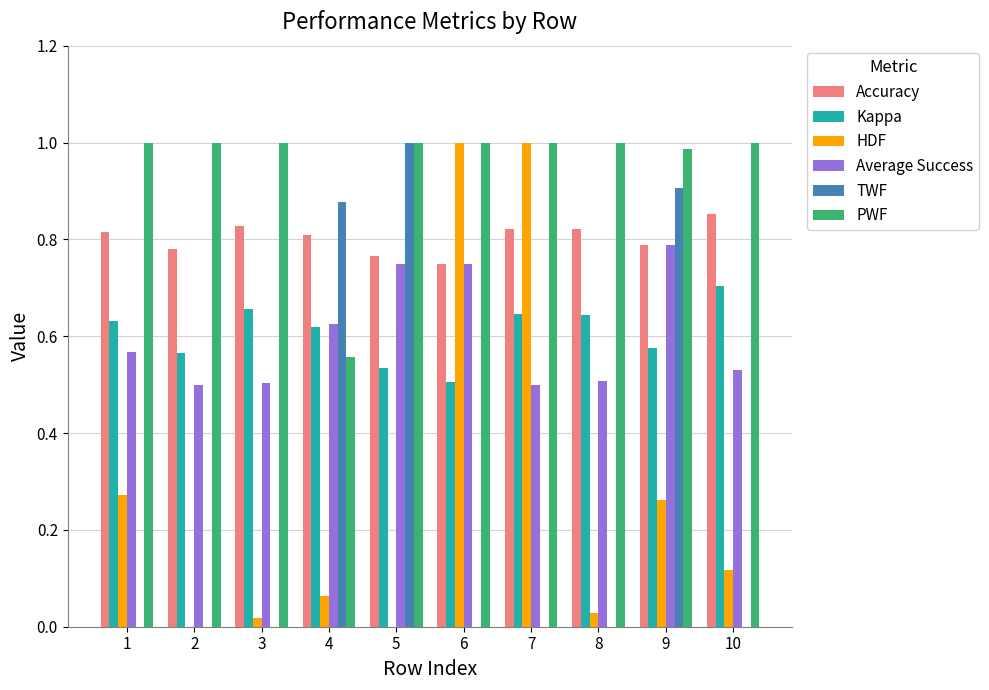

Which series changed the most between 5 and 10?

TWF